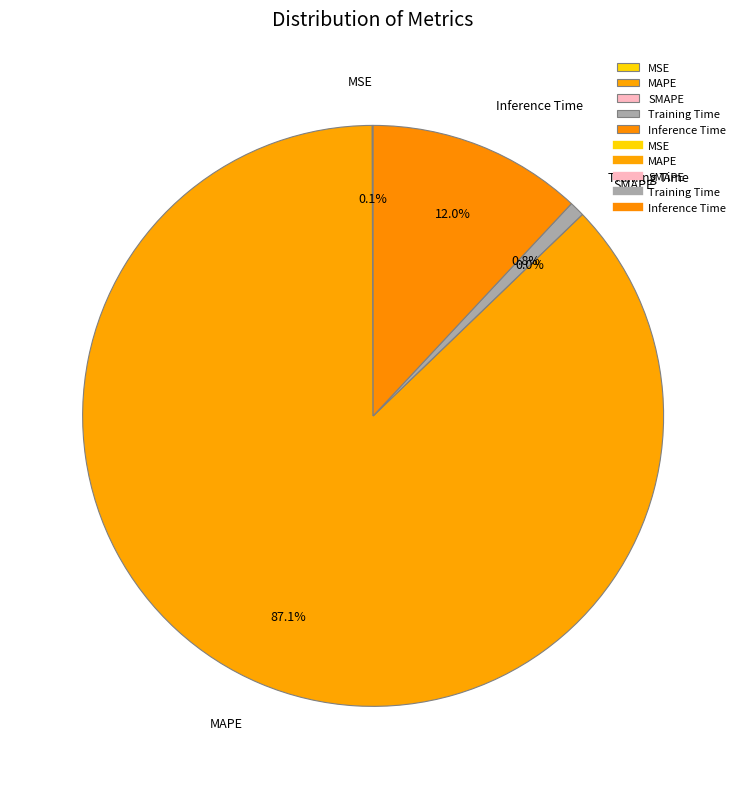

To the nearest percent, what is the average slice percentage?

20%